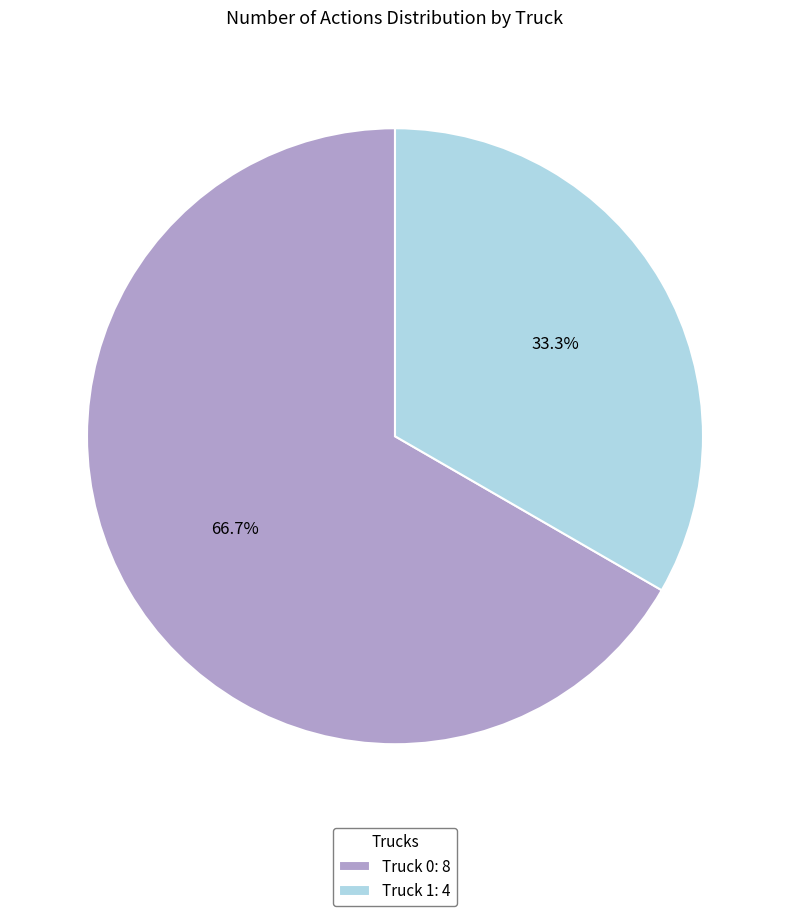

How many segments does this pie chart have?

2